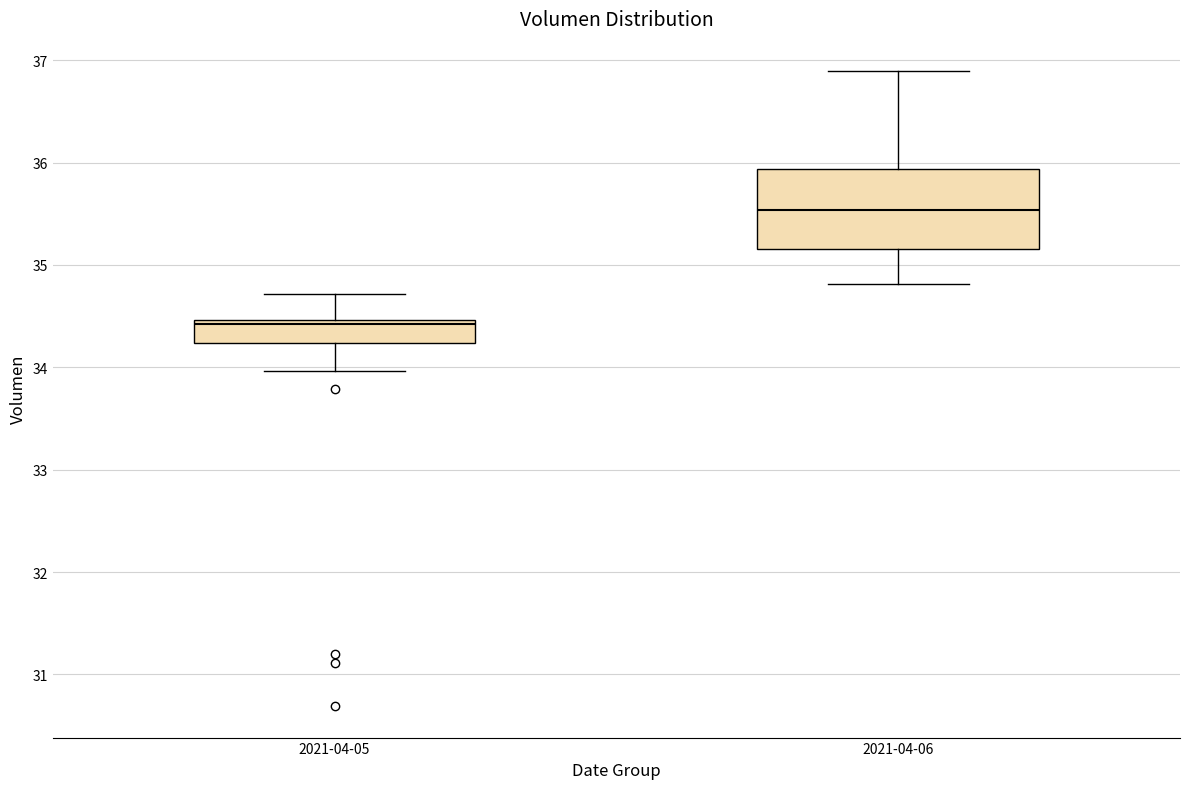

Which box is the tallest, from its lower edge to its upper edge?

2021-04-06